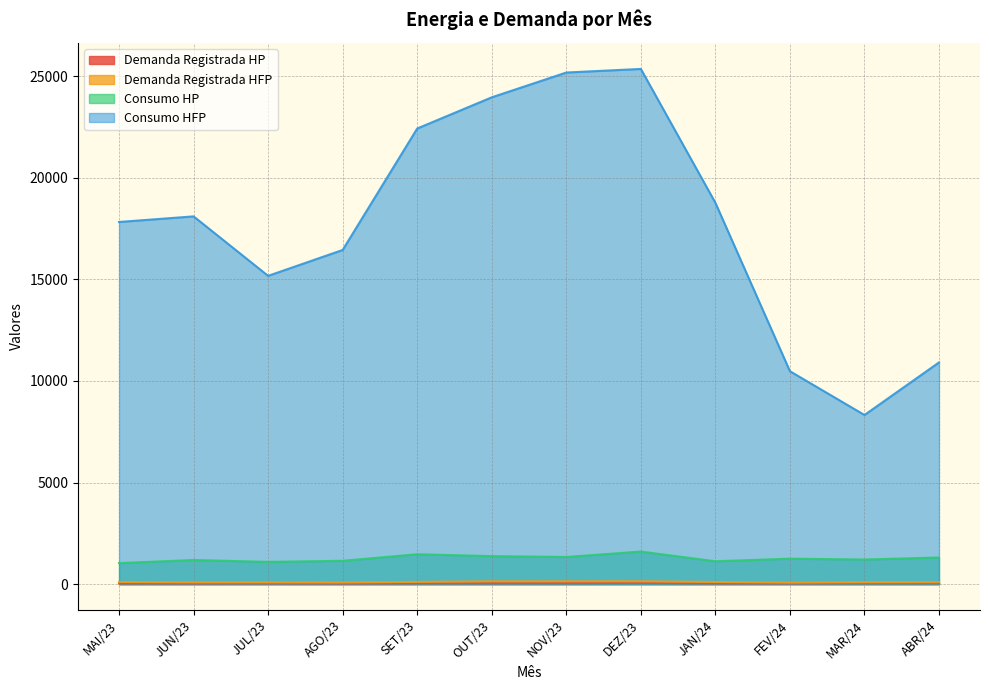

Reading right to left, what are all the values shown in this chart?

Demanda Registrada HP: 48.8	46.1	39.8	40.3	62.2	50.6	47.0	44.5	33.7	40.1	34.8	37.6
Demanda Registrada HFP: 96.2	95.6	76.0	106.9	138.4	137.4	137.2	110.2	80.7	88.2	88.0	108.4
Consumo HP: 1312.4	1211.6	1253.1	1125.5	1603.1	1337.6	1378.7	1472.3	1147.9	1096.2	1187.0	1035.6
Consumo HFP: 10912.6	8324.6	10479.6	18769.8	25357.7	25180.6	23960.4	22425.4	16447.6	15173.3	18100.7	17825.2